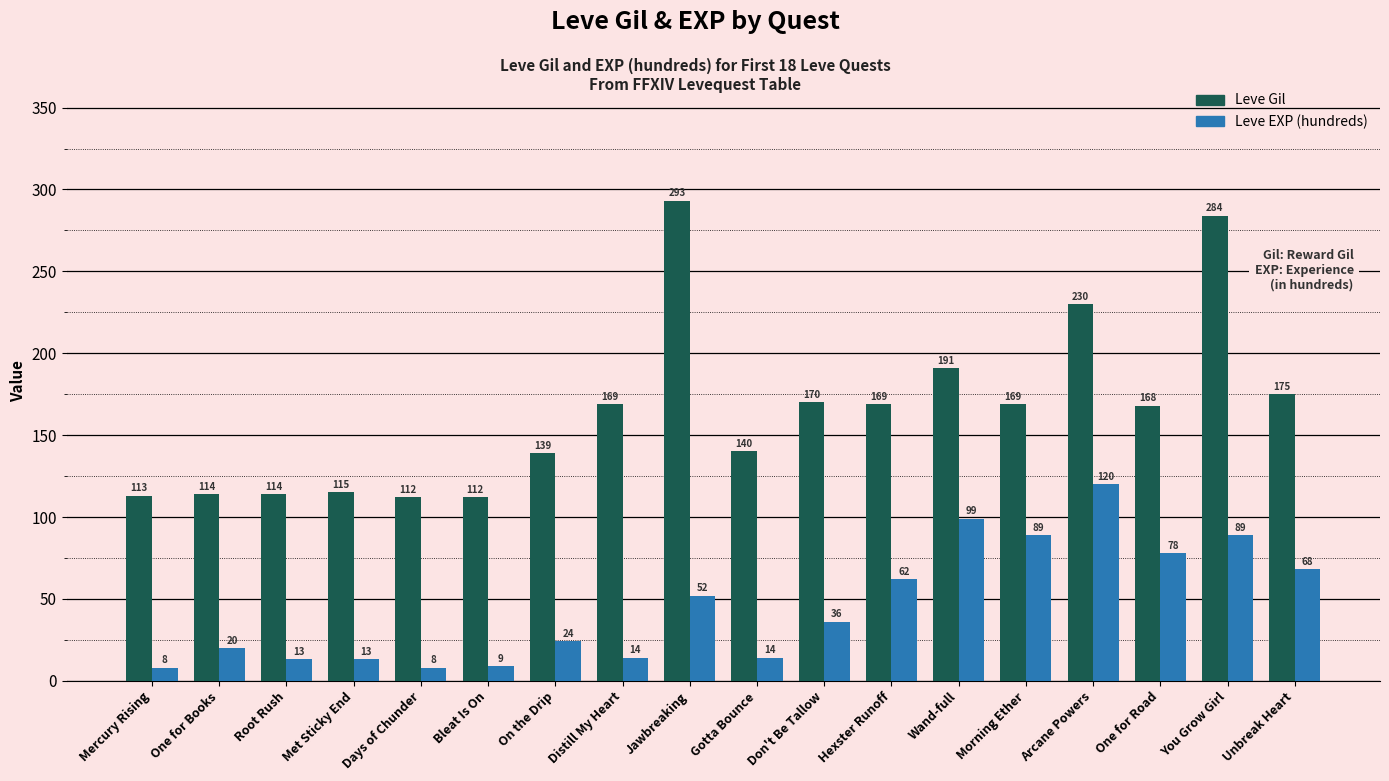

Reading left to right, what are all the values shown in this chart?

Leve Gil: 113	114	114	115	112	112	139	169	293	140	170	169	191	169	230	168	284	175
Leve EXP (hundreds): 8	20	13	13	8	9	24	14	52	14	36	62	99	89	120	78	89	68